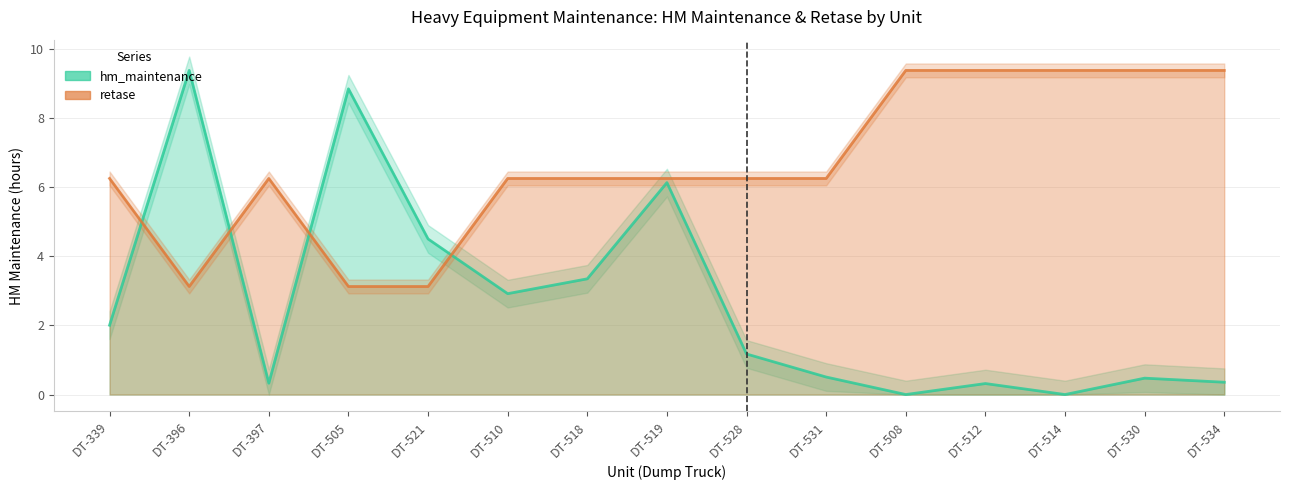

Is it true that hm_maintenance equals 0.2 at DT-530?

False